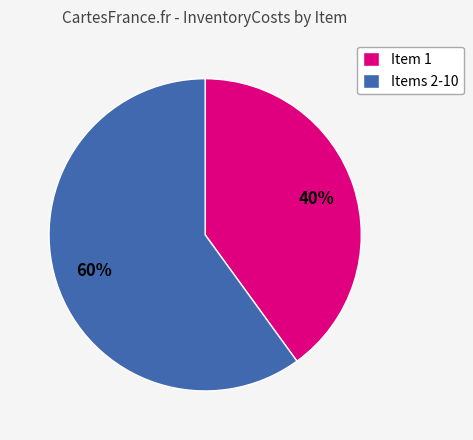

Is the sum of Items 2-10 and Item 1 greater than half?

Yes